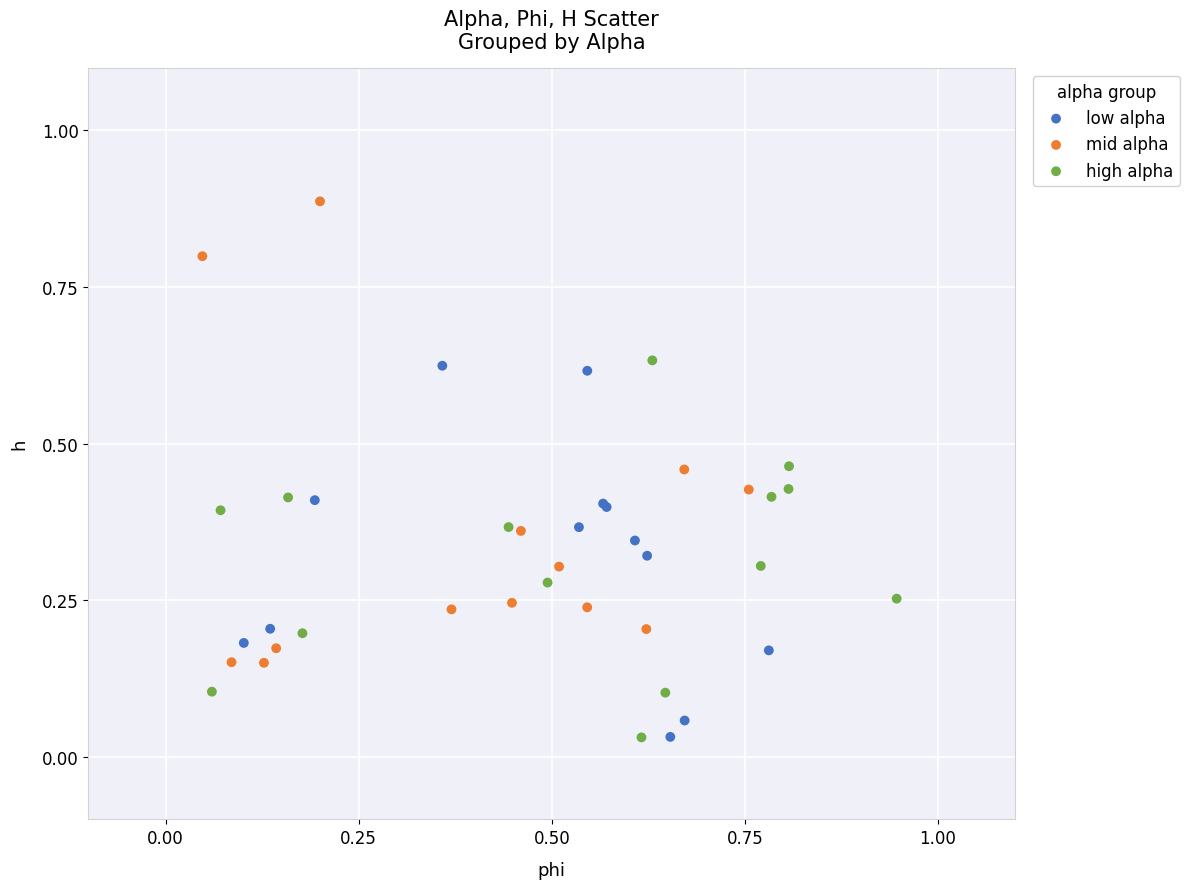

What are all the series names shown in the legend?

low alpha, mid alpha, high alpha